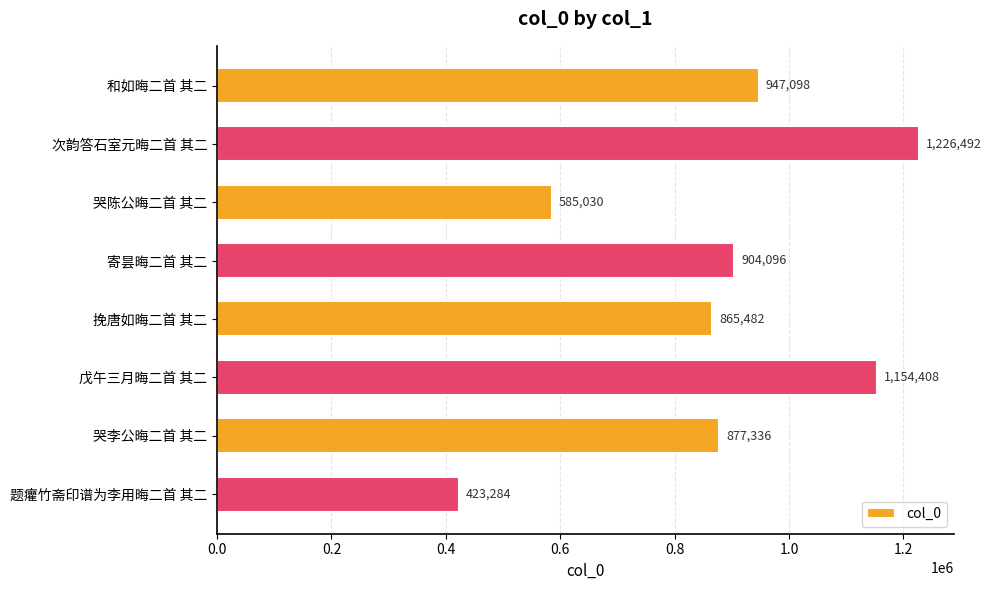

What is the approximate value at 哭李公晦二首 其二, to the nearest 100?

877300